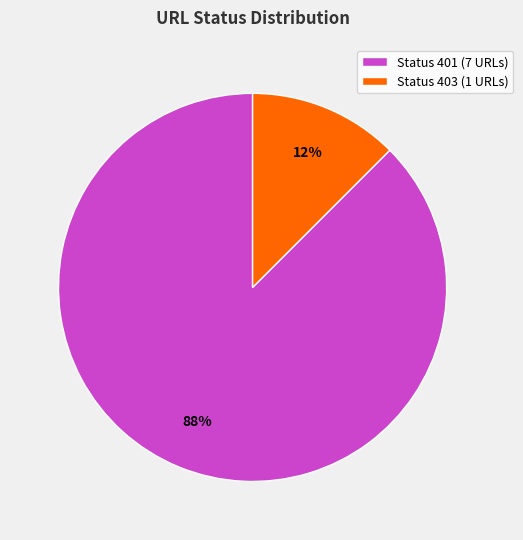

Do Status 403 (1 URLs) and Status 401 (7 URLs) together represent more than half of the pie?

Yes